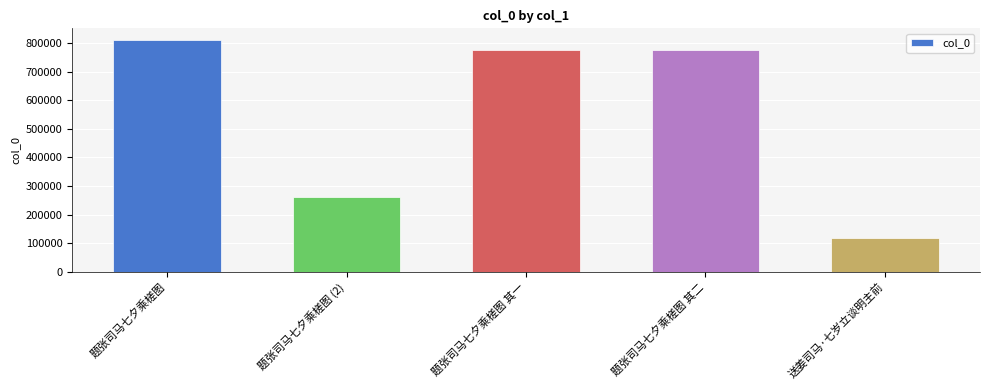

Where is the data nearest to the value 464477?

题张司马七夕乘槎图 (2)